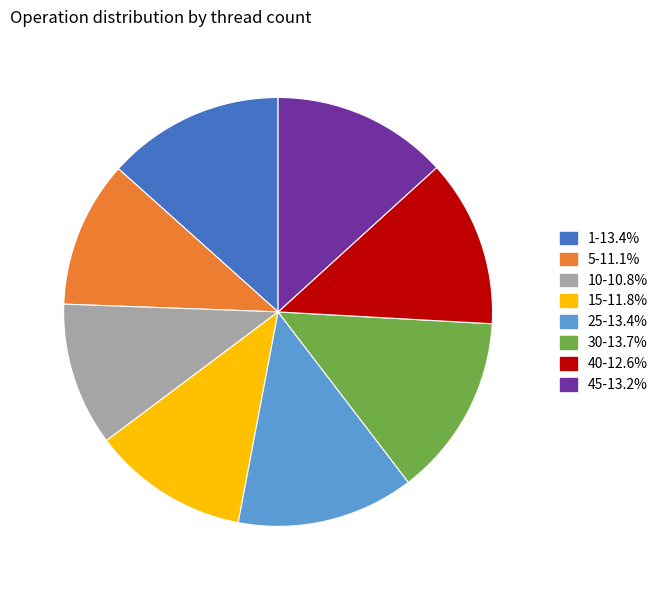

Does any single category account for the majority?

No